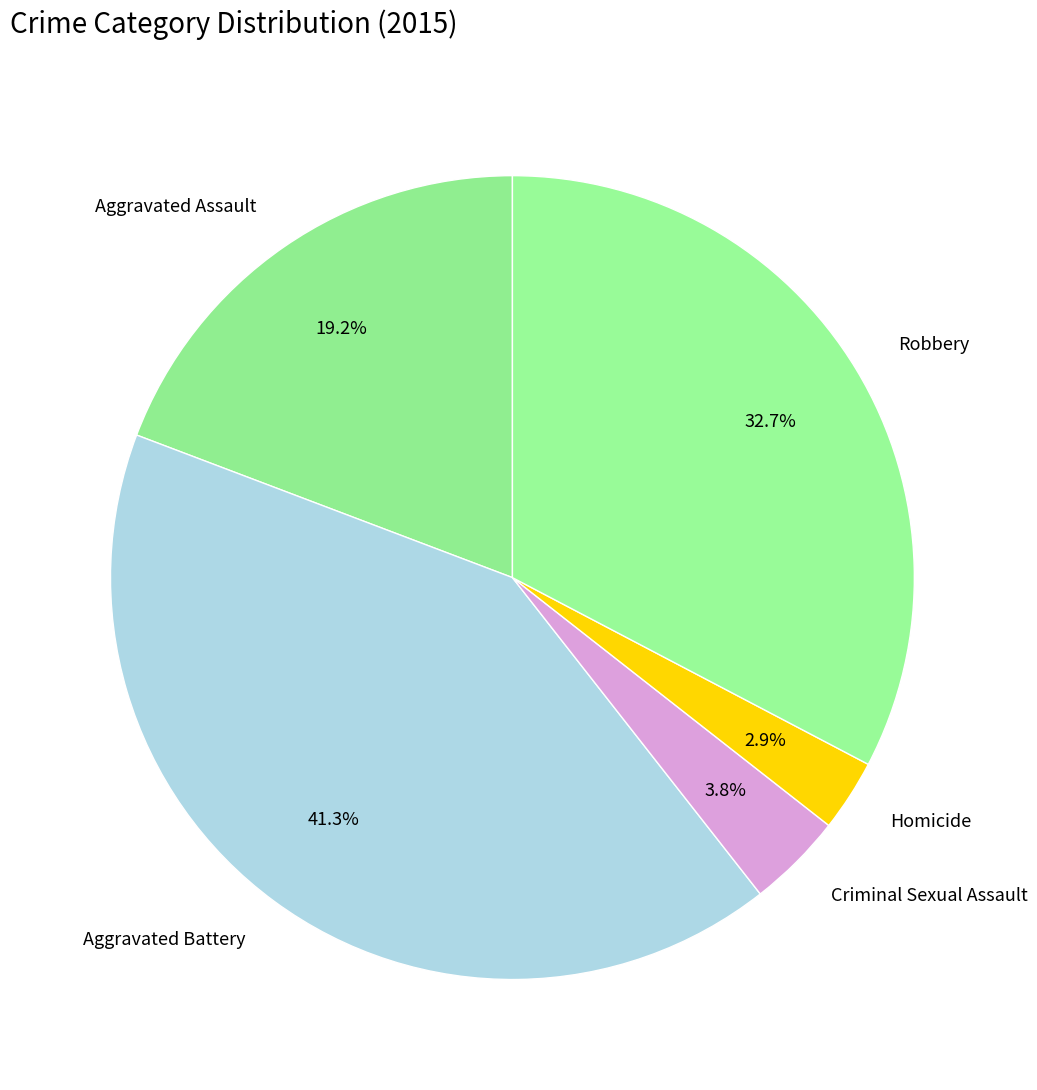

What percentage is the Criminal Sexual Assault slice, to the nearest percent?

4%